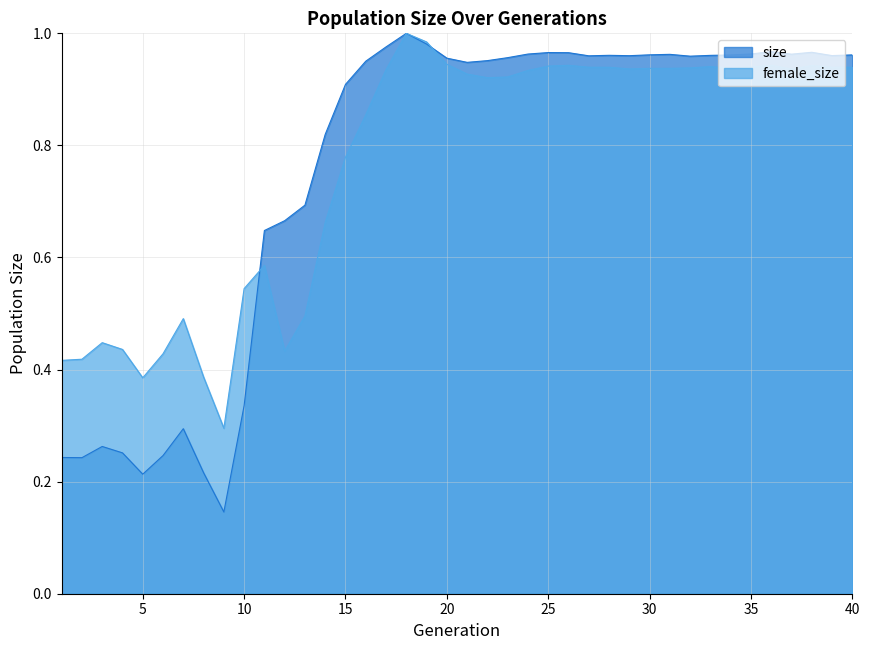

What is the minimum value shown in the chart?

0.1